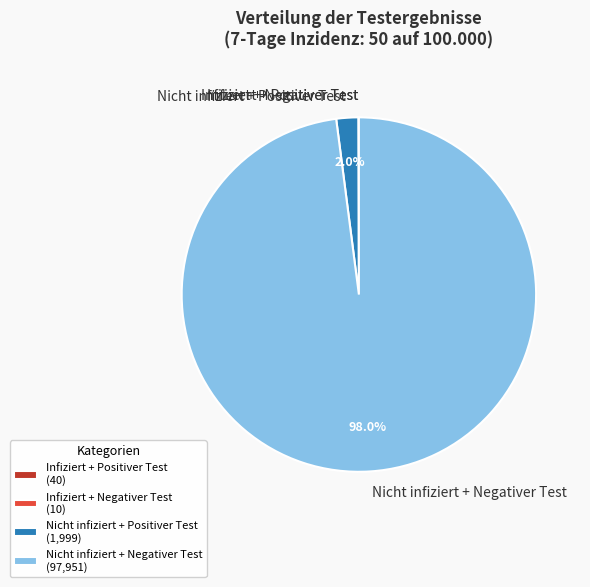

Between Nicht infiziert + Positiver Test and Nicht infiziert + Negativer Test, which is larger?

Nicht infiziert + Negativer Test